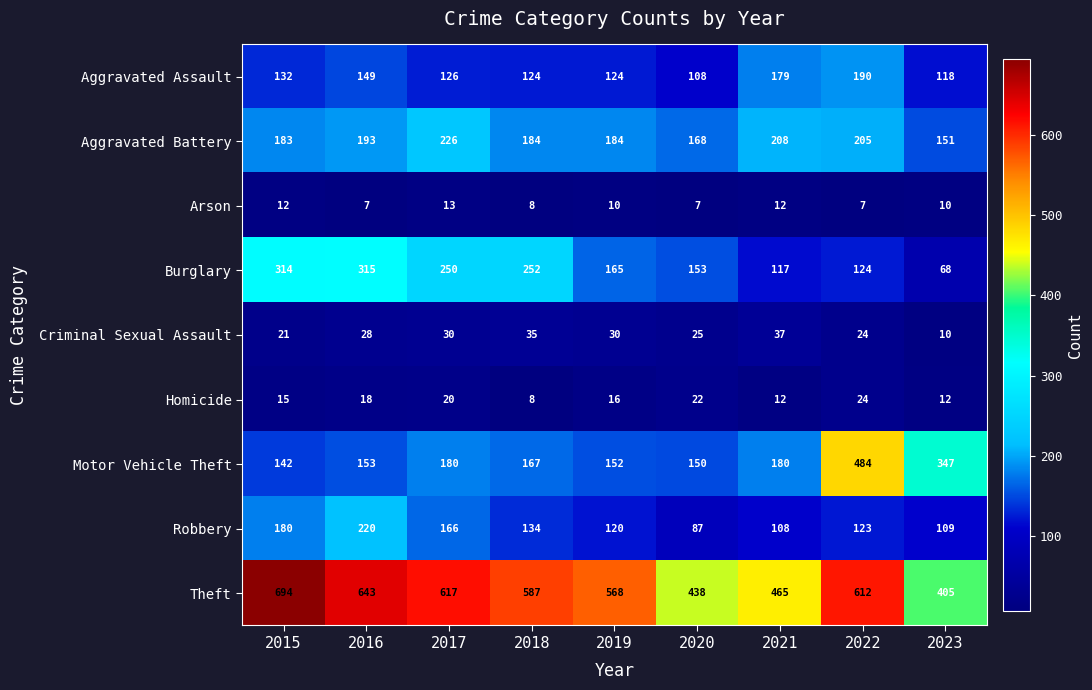

How many values in the Criminal Sexual Assault series are below 28?

4